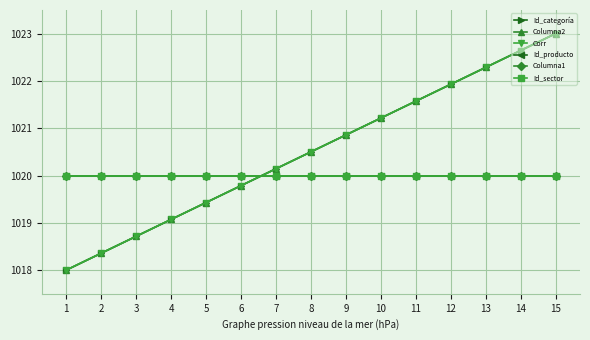

Does the chart have visible grid lines?

Yes